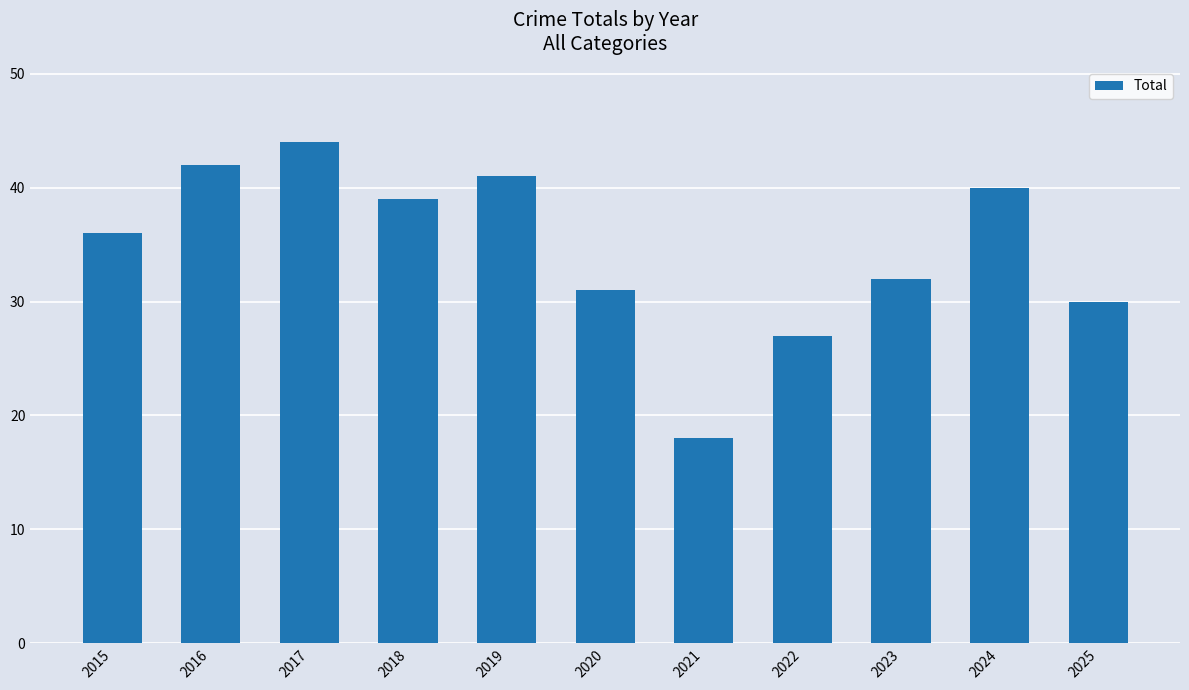

What is the value of the 7th bar from the left?

18